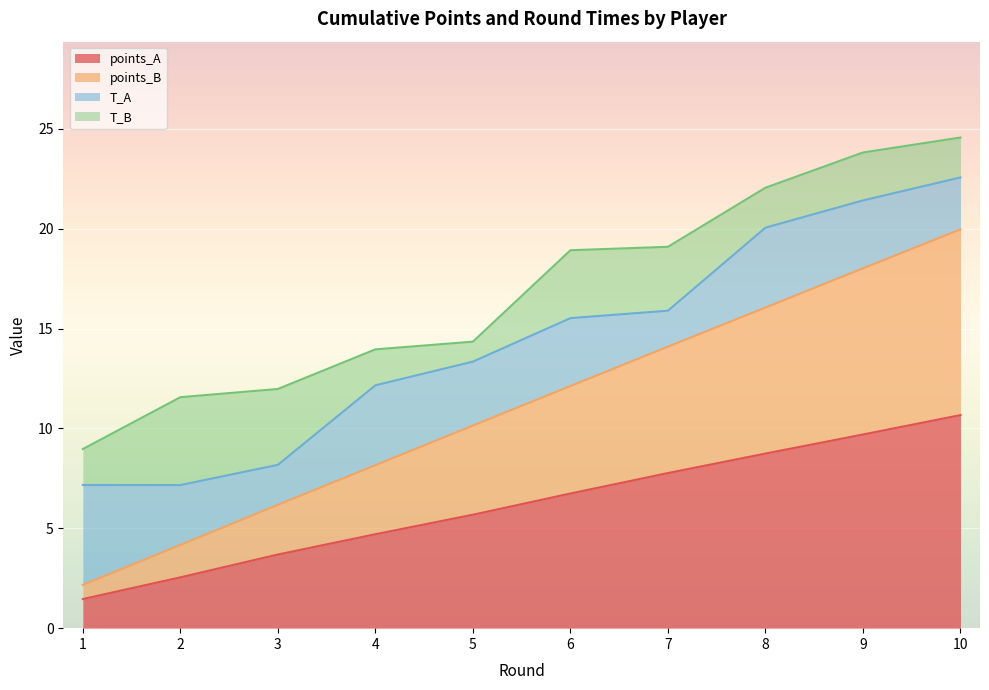

True or false: points_B and points_A intersect in this chart.

False